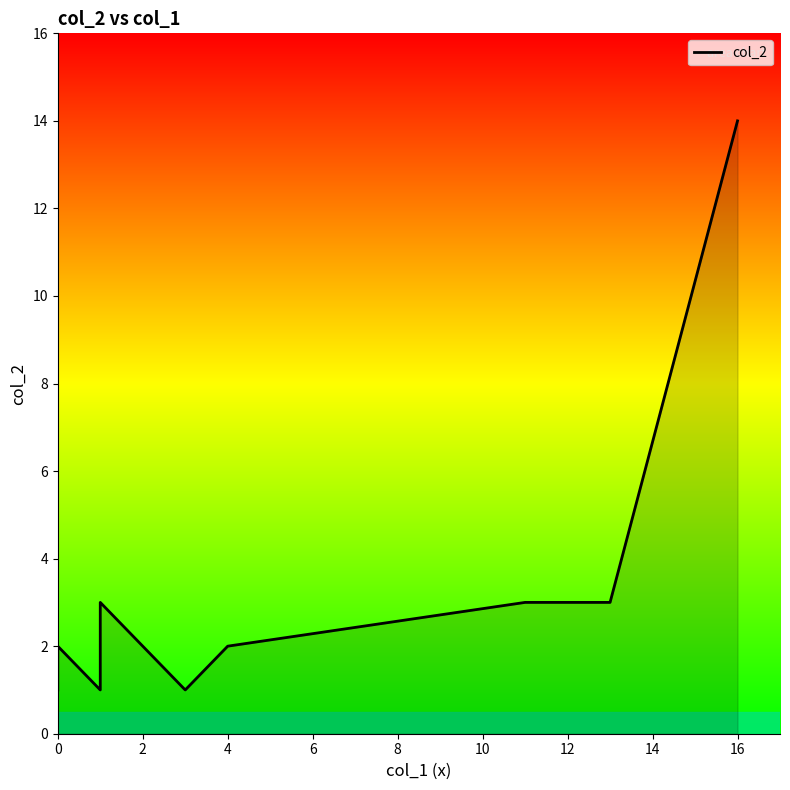

Does the chart have visible grid lines?

No